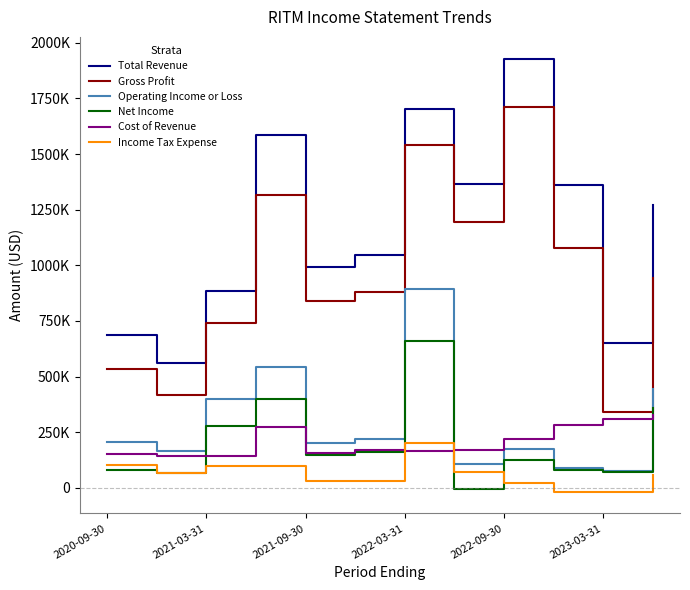

What are all the series names shown in the legend?

Total Revenue, Gross Profit, Operating Income or Loss, Net Income, Cost of Revenue, Income Tax Expense